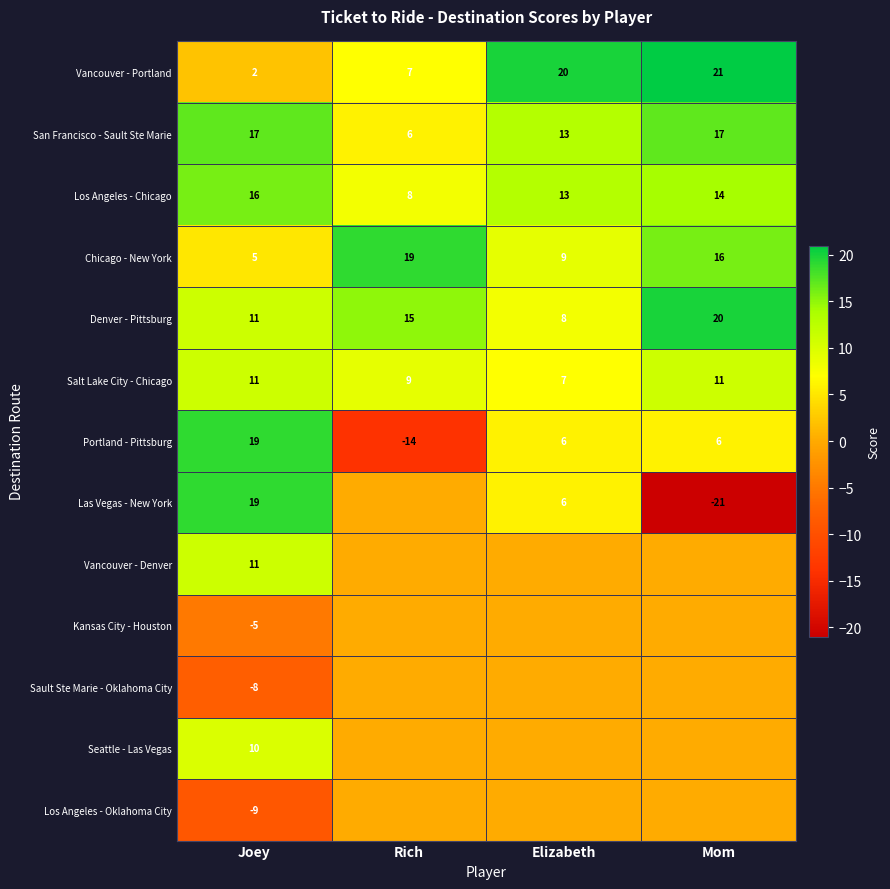

Is the value of Portland - Pittsburg at Rich greater than the value of Salt Lake City - Chicago at Elizabeth?

No